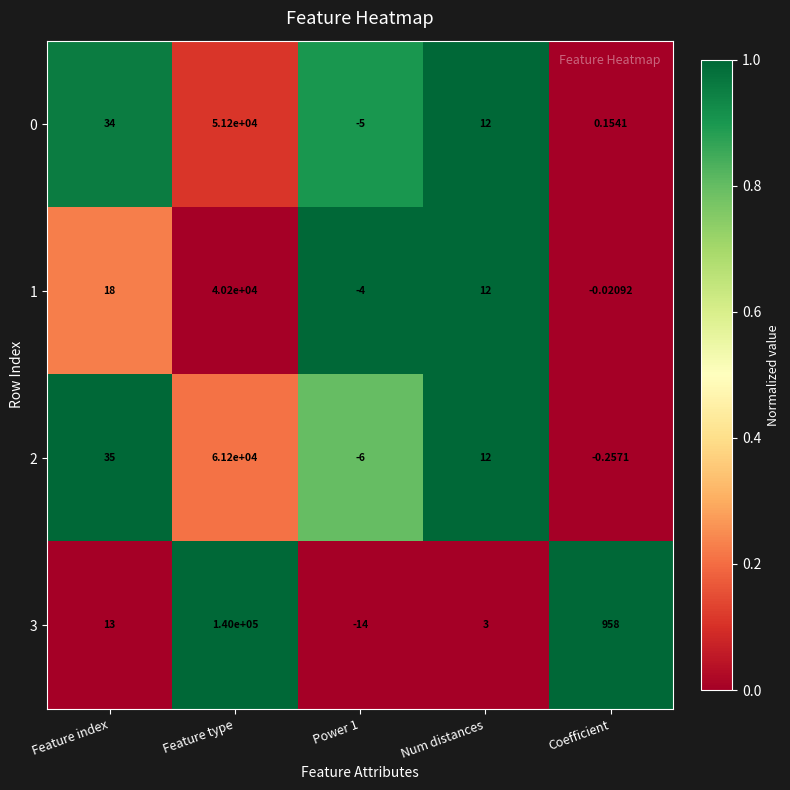

Which series changed the most between Feature index and Power 1?

2